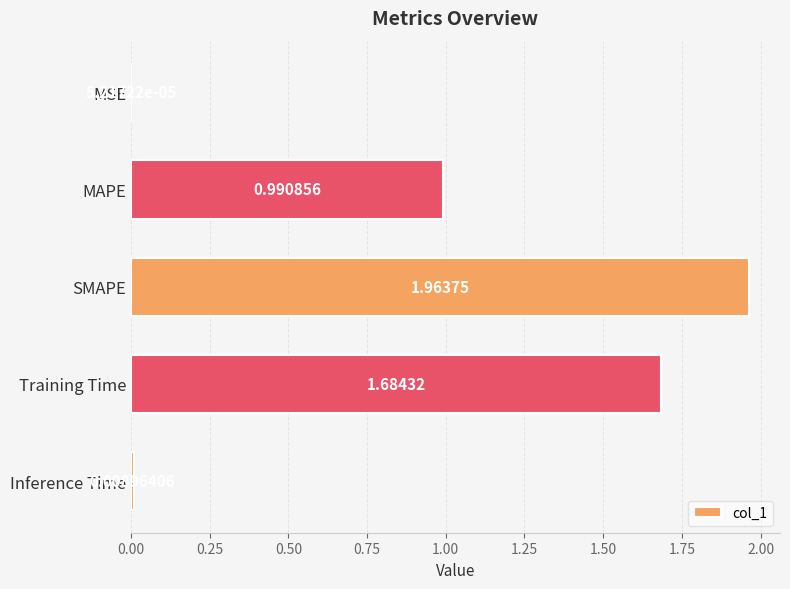

What is the change in value from MSE to Training Time?

+1.7